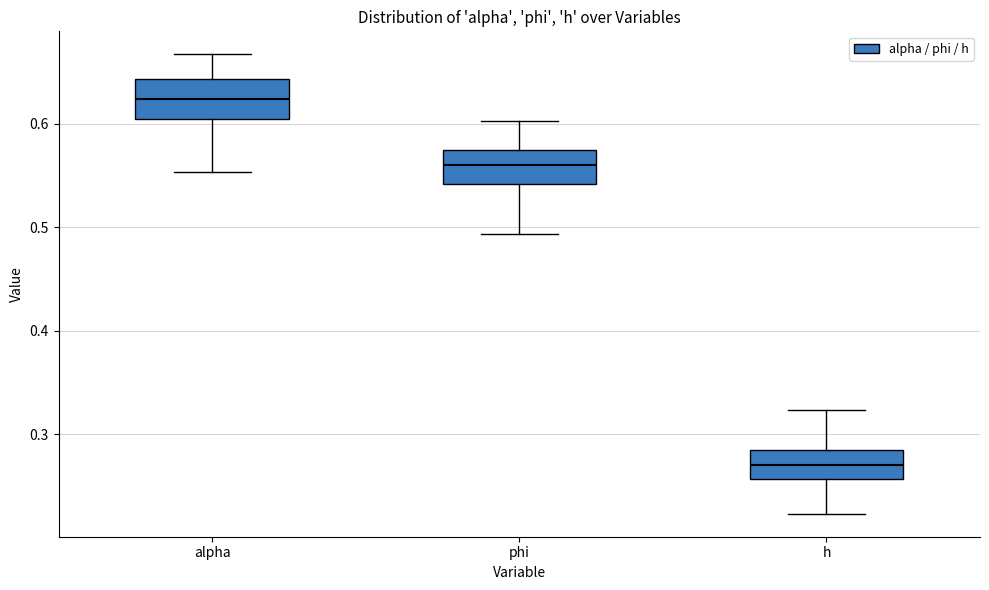

Reading left to right, transcribe this box plot: for each box, give where its median line is, the range the box spans, and where its two whiskers end, as read against the y-axis. The values are not printed on the chart, so give them approximately, as read against the axis.

alpha: median 0.62, box 0.60 to 0.64, whiskers 0.55 to 0.67
phi: median 0.56, box 0.54 to 0.57, whiskers 0.49 to 0.60
h: median 0.27, box 0.26 to 0.28, whiskers 0.22 to 0.32